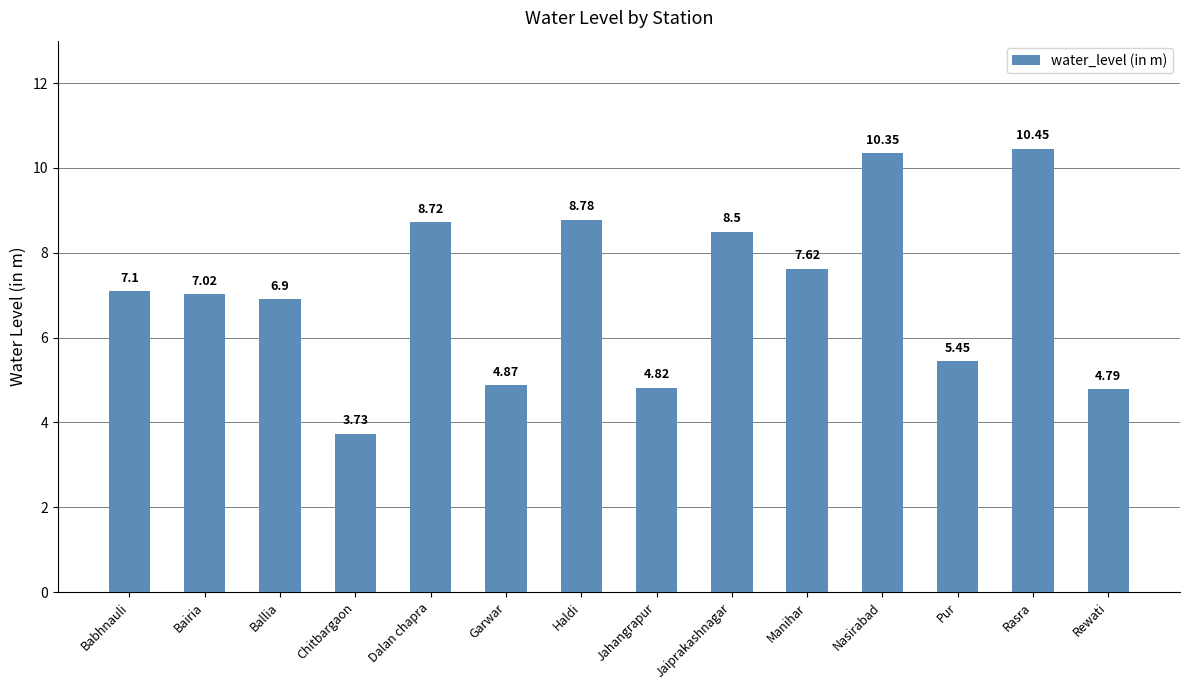

What is the sum of the values at Nasirabad and Dalan chapra?

19.1